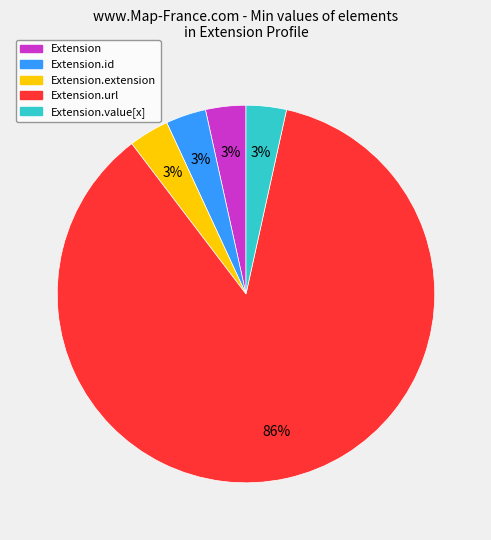

Is there a majority slice in this chart?

Yes